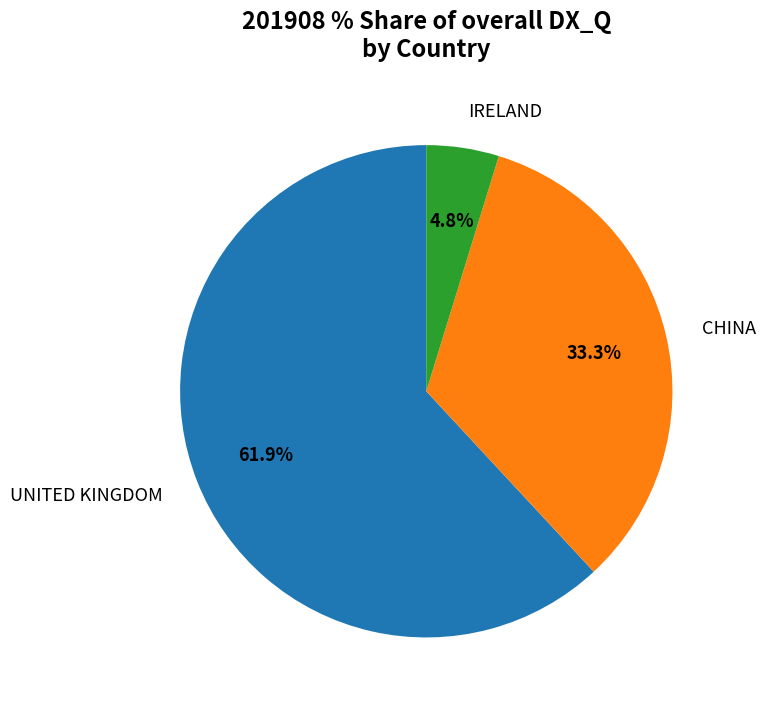

To the nearest percent, what is the combined percentage of CHINA and UNITED KINGDOM?

95%